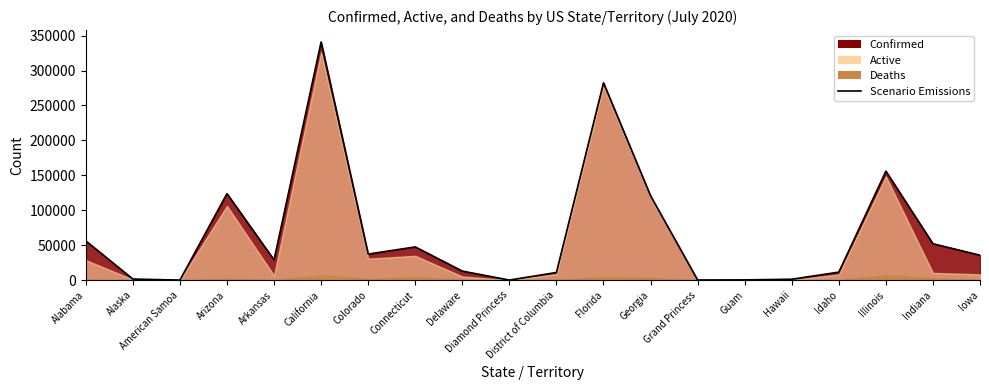

What is the label of the 18th point from the left?

Illinois